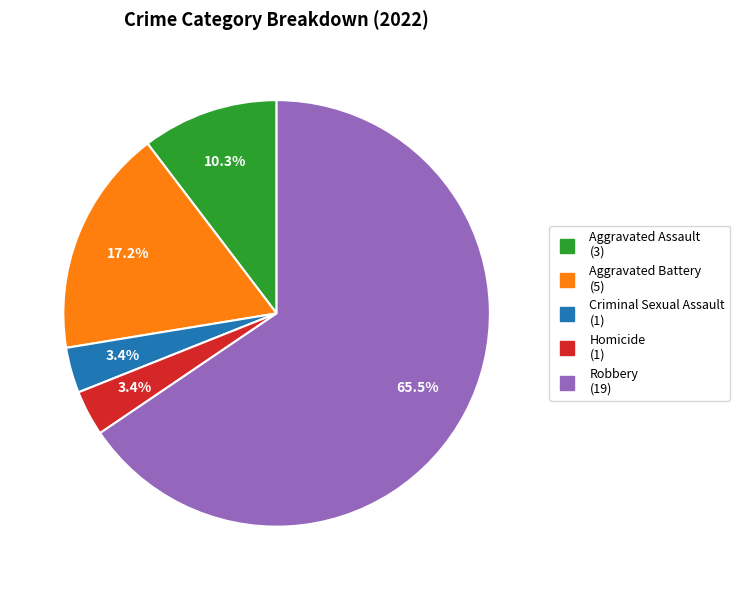

True or false: Criminal Sexual Assault accounts for 15% of the total.

False